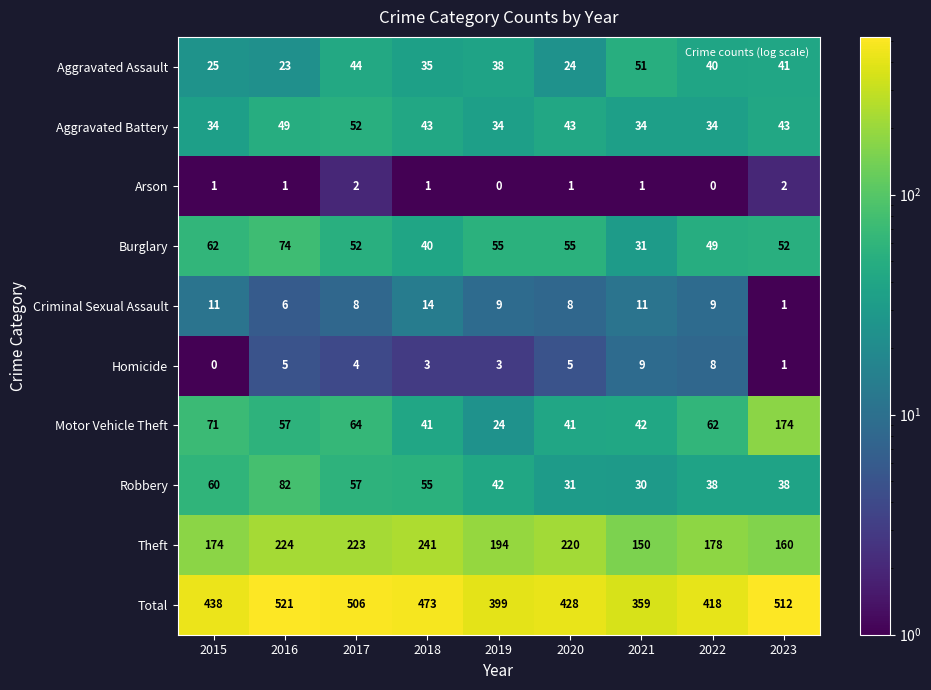

Rank the series at 2018 from highest to lowest value.

Total, Theft, Robbery, Aggravated Battery, Motor Vehicle Theft, Burglary, Aggravated Assault, Criminal Sexual Assault, Homicide, Arson